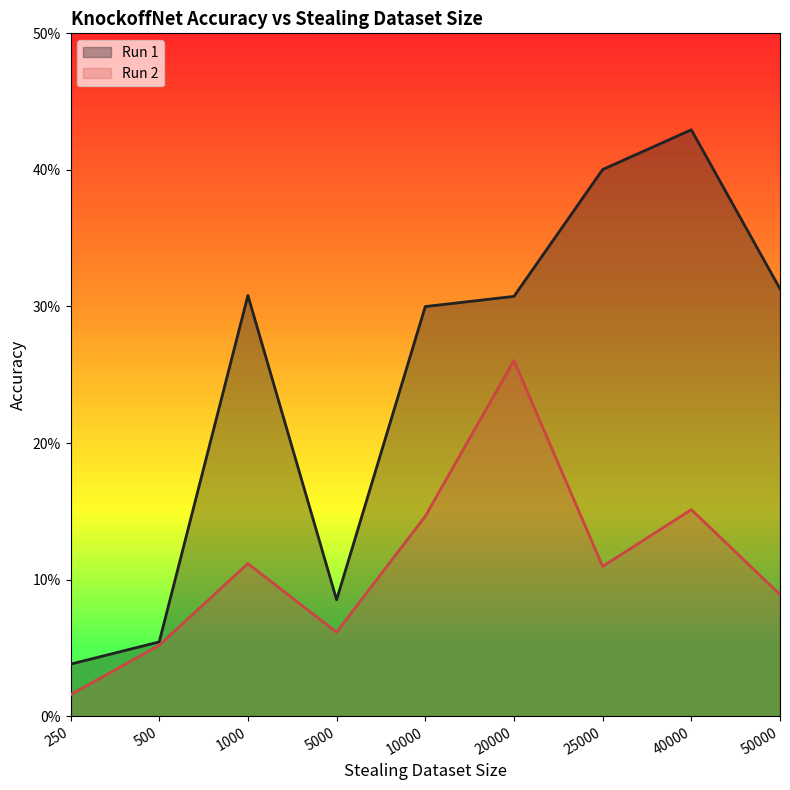

At which category does the chart reach its peak across all series?

40000